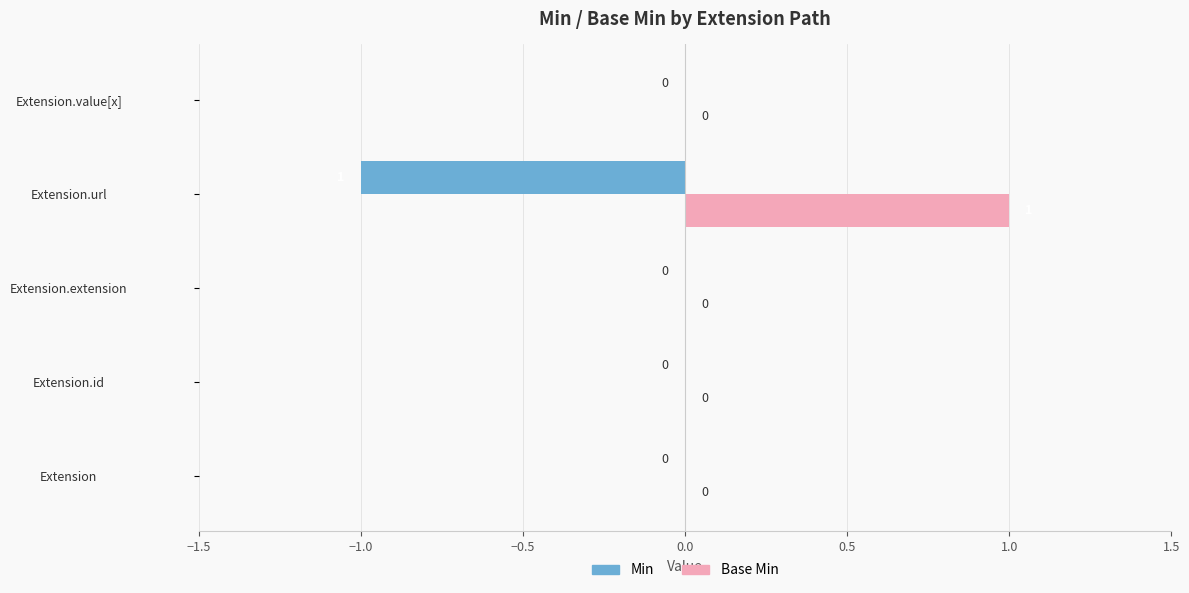

How many Min values are between 0 and 1?

4